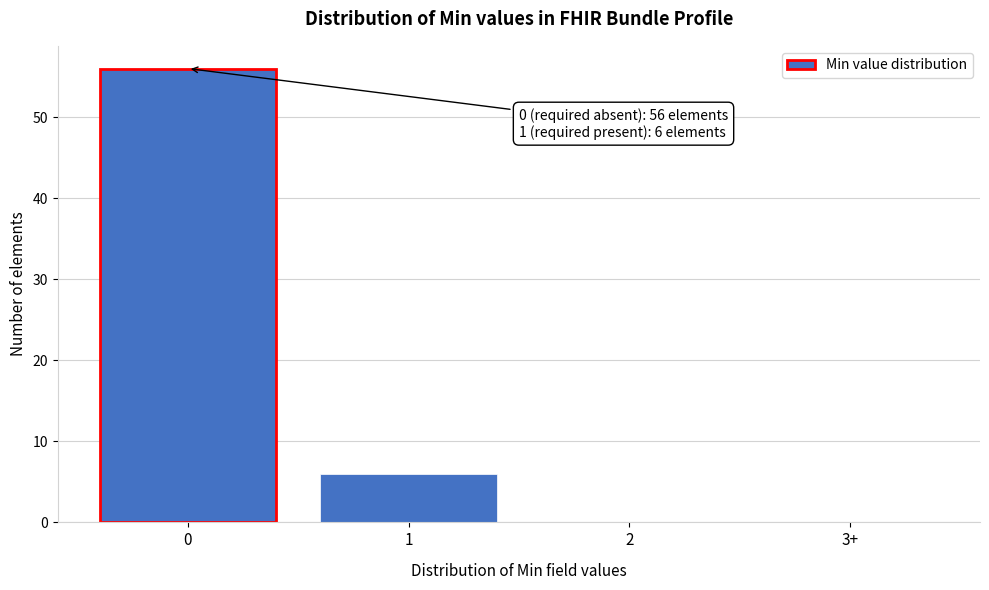

Reading left to right, extract all data points from this chart.

0=56	1=6	2=0	3+=0